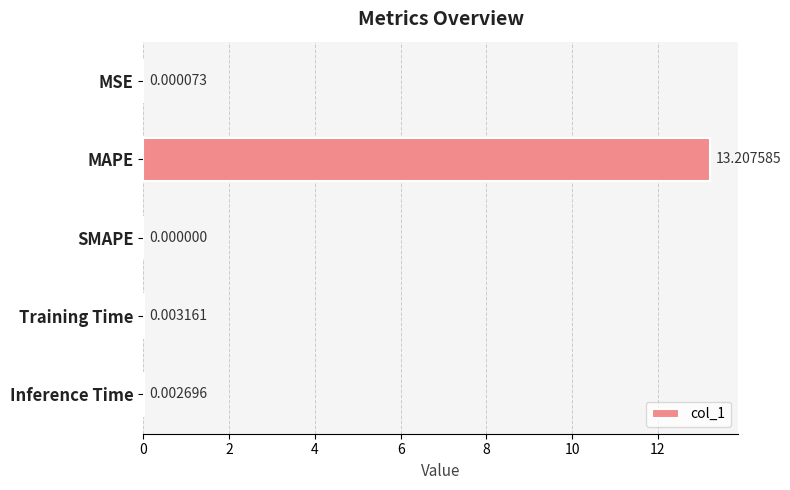

Between SMAPE and Training Time, which is larger?

Training Time